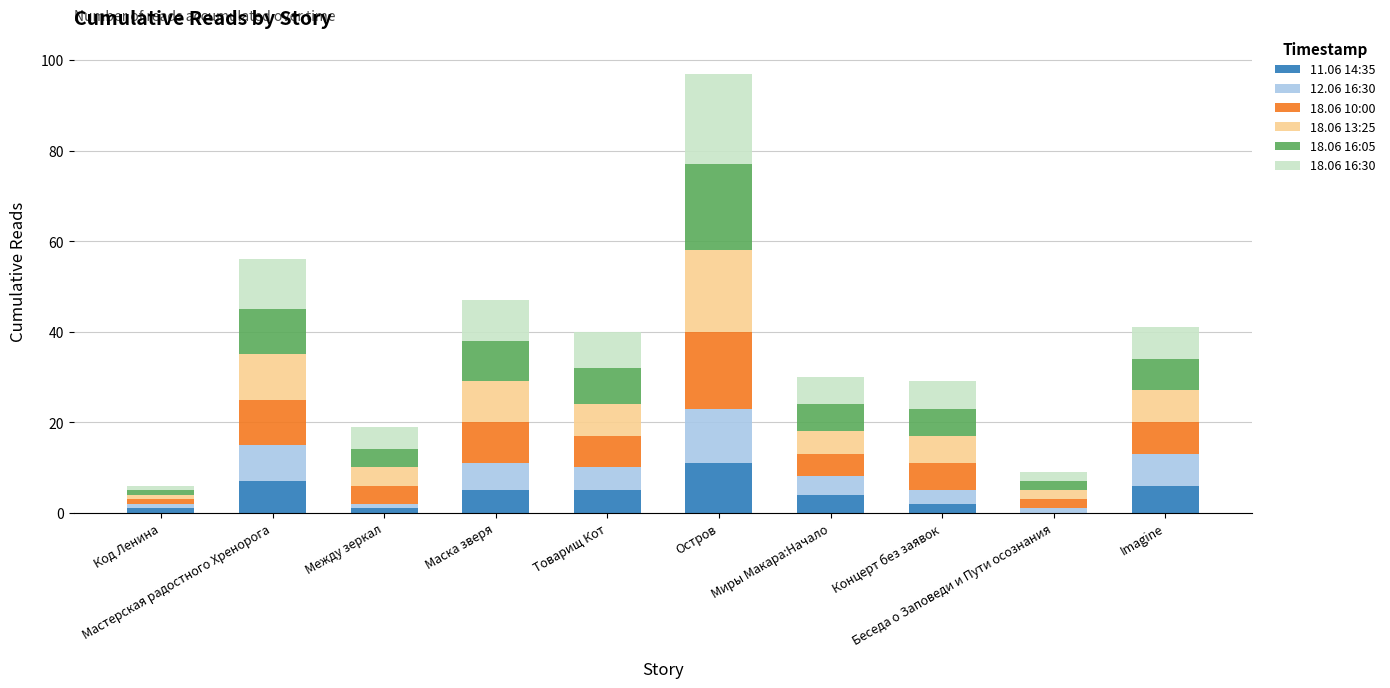

Rank the categories by 18.06 10:00 value from lowest to highest.

Код Ленина, Беседа о Заповеди и Пути осознания, Между зеркал, Миры Макара:Начало, Концерт без заявок, Товарищ Кот, Imagine, Маска зверя, Мастерская радостного Хренорога, Остров